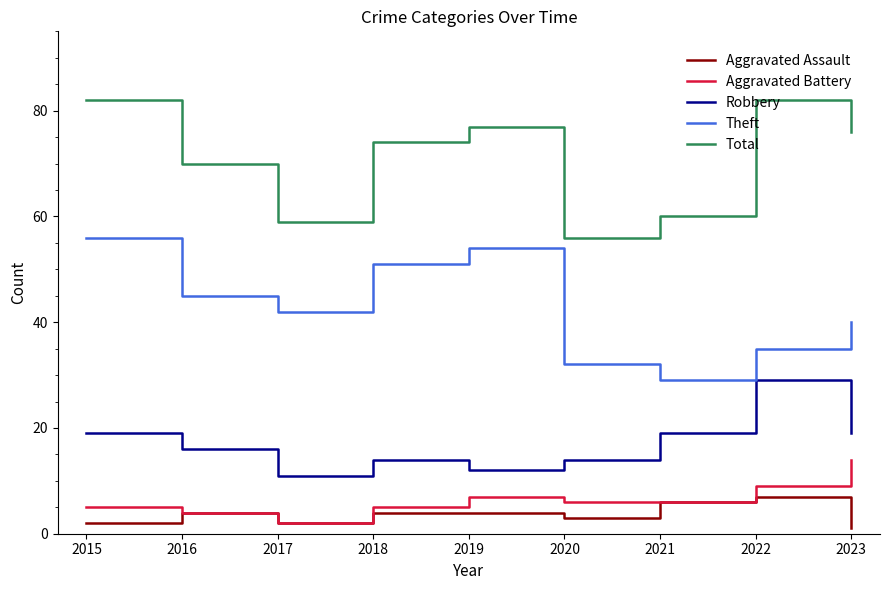

The value of Robbery at 2017 is 11. True or false?

True